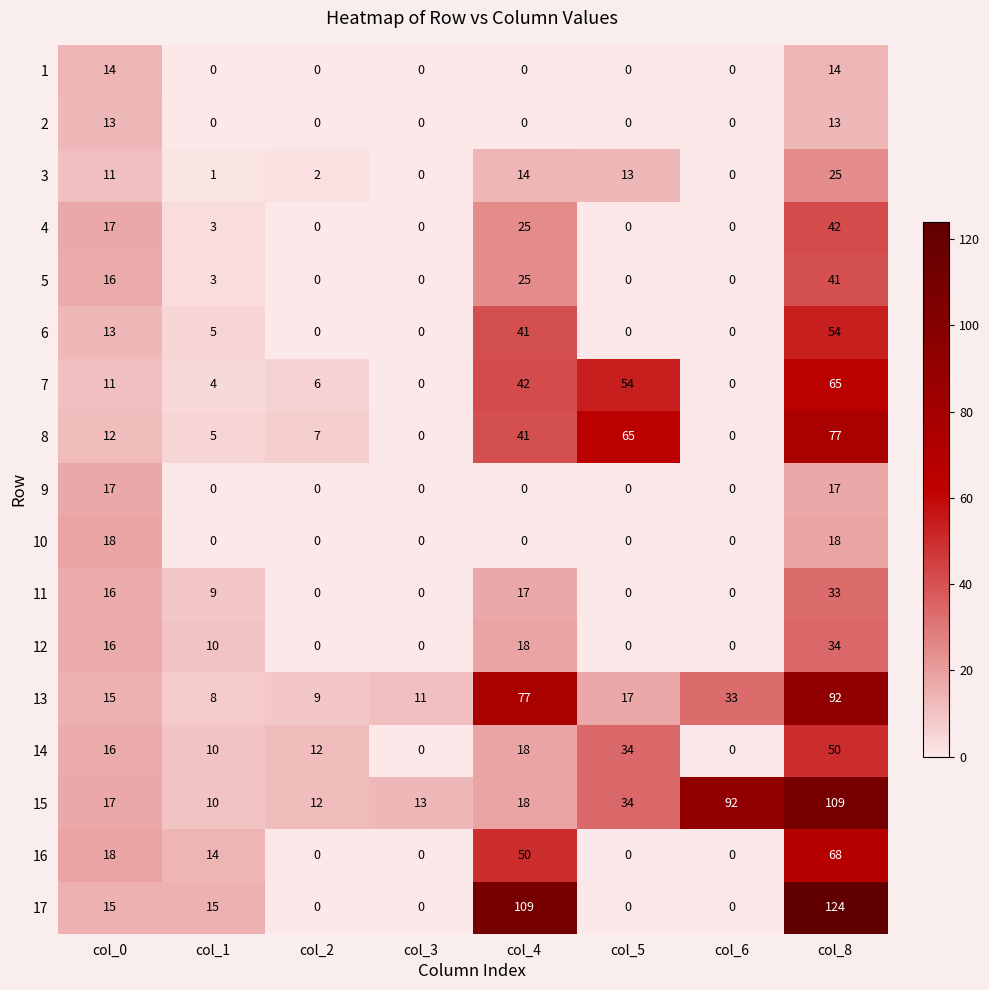

At which category is the sum across all series the highest?

col_8